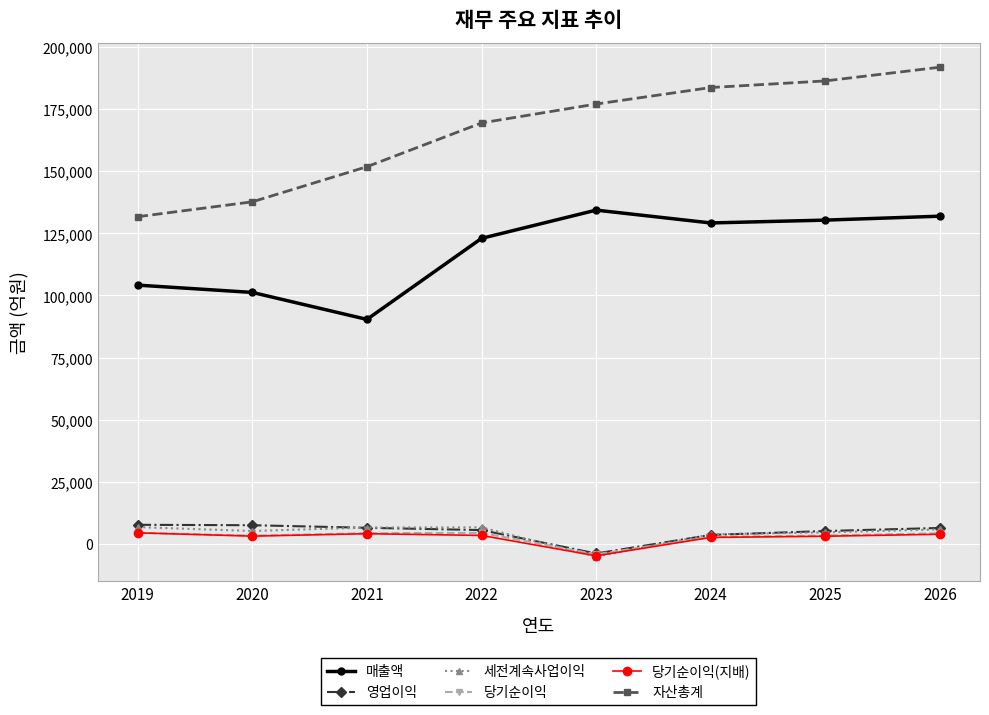

True or false: 자산총계 and 당기순이익 intersect in this chart.

False